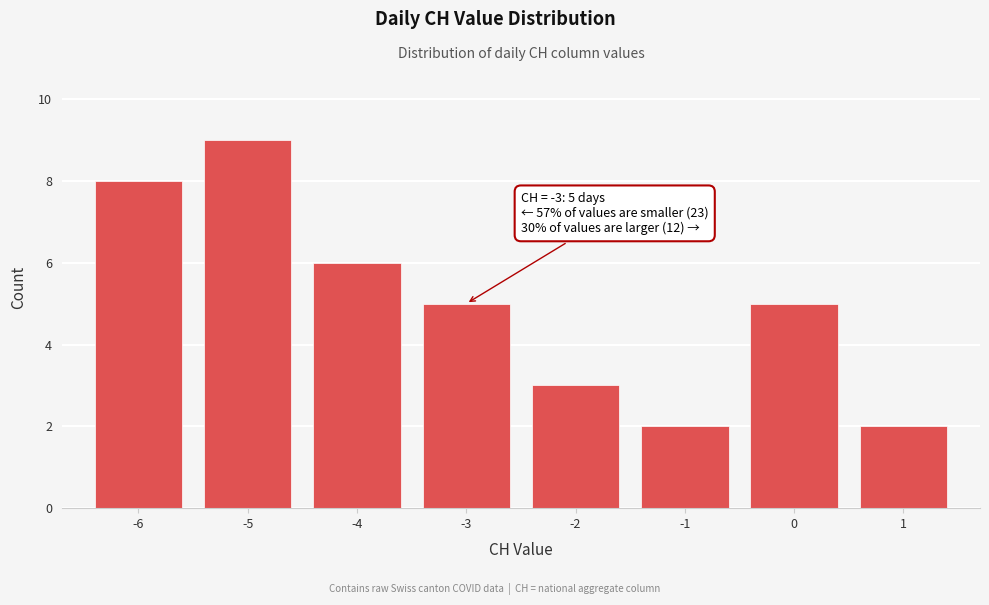

Reading right to left, what are all the values shown in this chart?

1=2	0=5	-1=2	-2=3	-3=5	-4=6	-5=9	-6=8